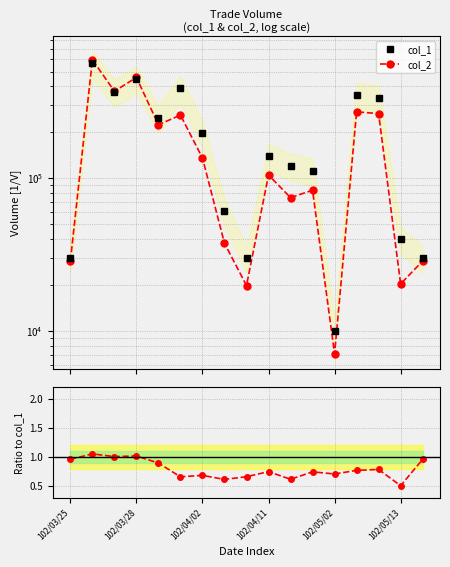

After their last crossing, which series has the higher values: col_2 or col_1?

col_1